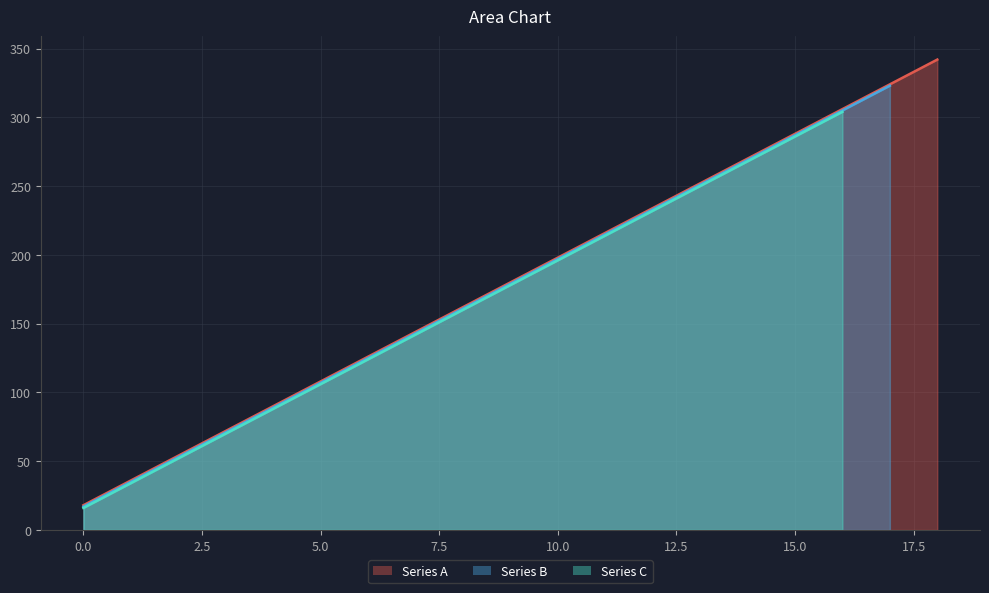

The Series A series shows 72 at 3. True or false?

True